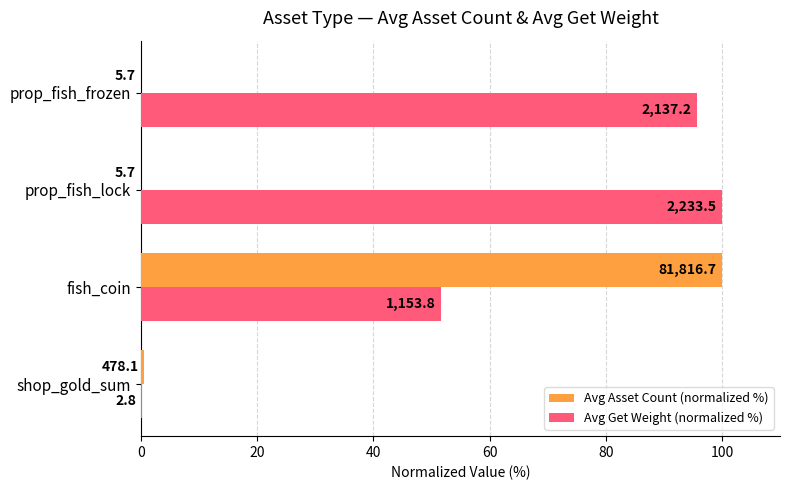

At how many categories does at least one series exceed 55?

3